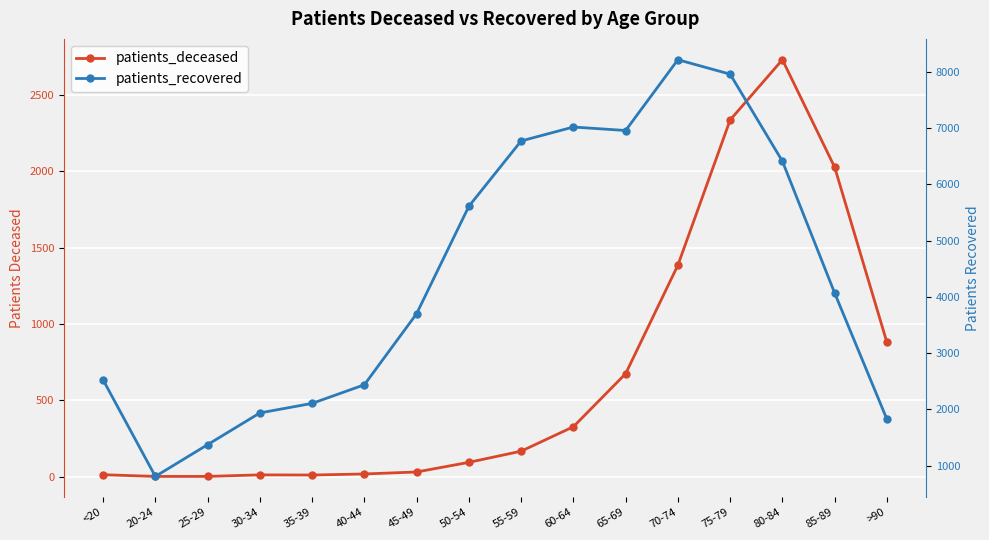

At which label is patients_recovered closest to 4512?

85-89